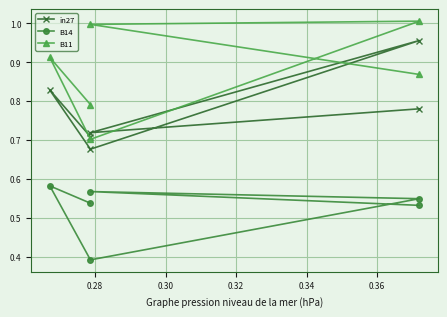

What is the value of the B11 point at the 6th from the left?

0.9